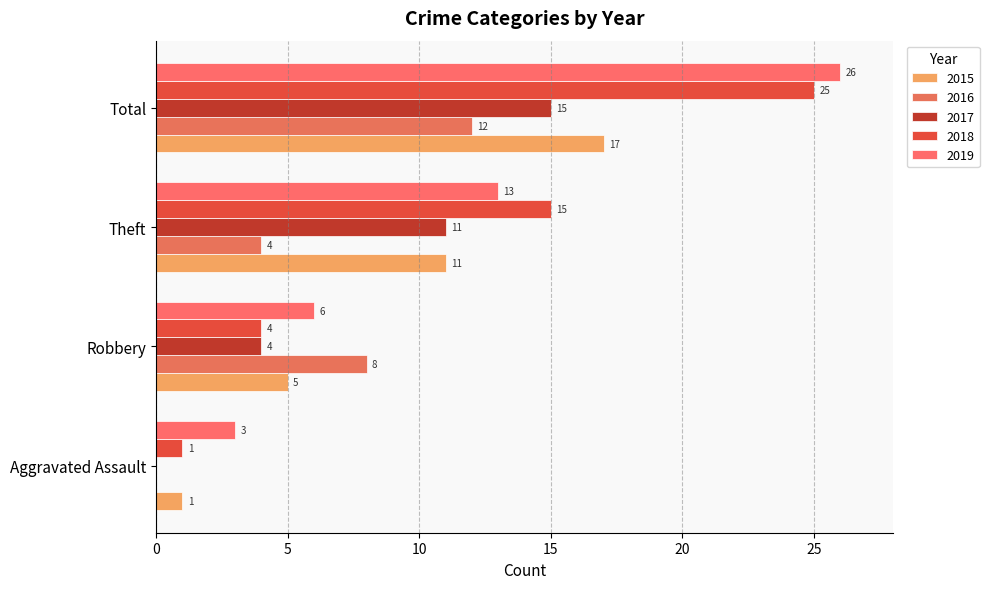

Count the number of categories in the chart.

4